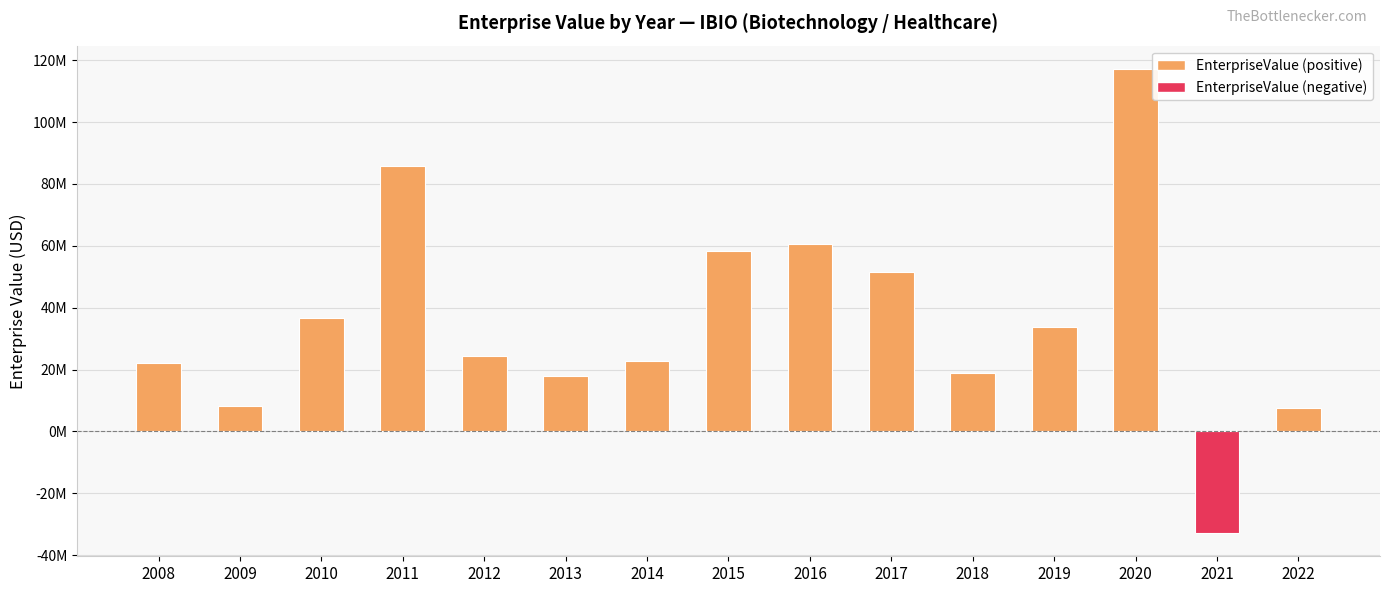

Does the chart contain any negative values?

Yes